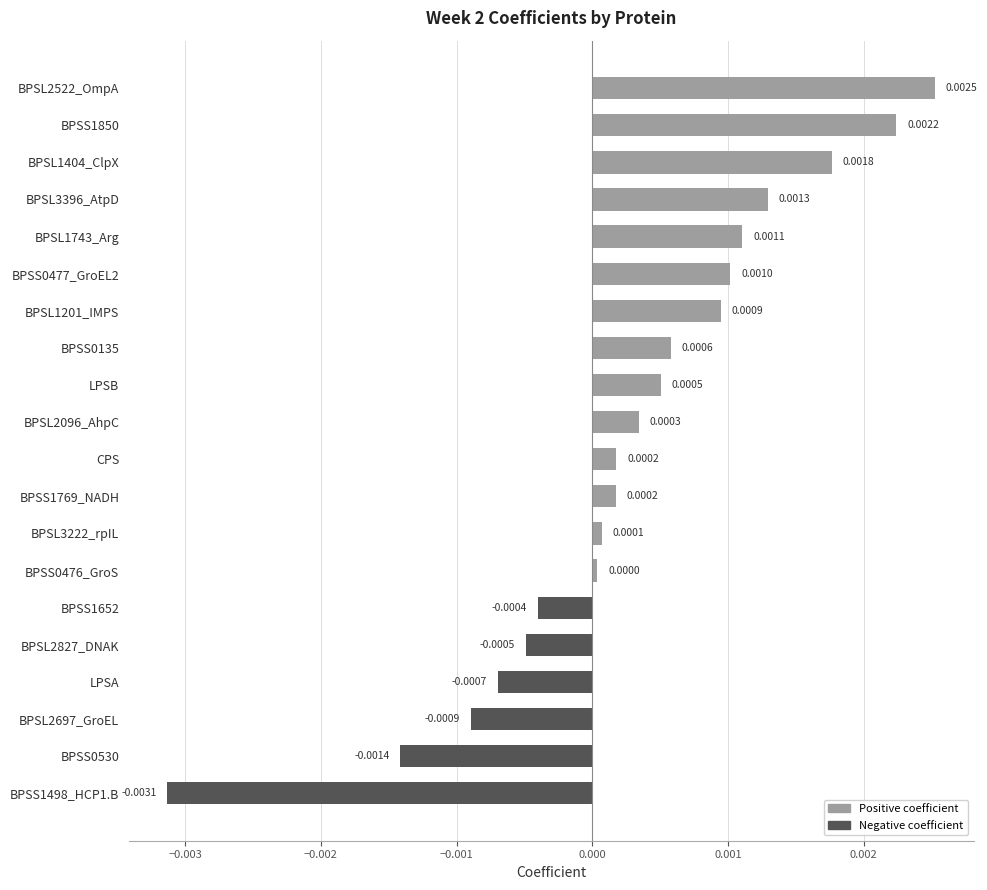

Does the chart contain stacked bars?

No